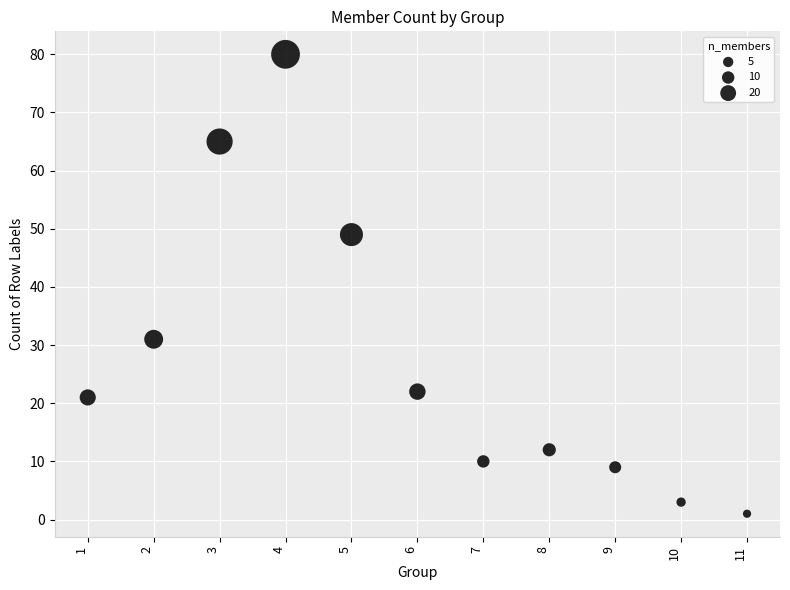

What is the range of Y values (max minus min)?

79